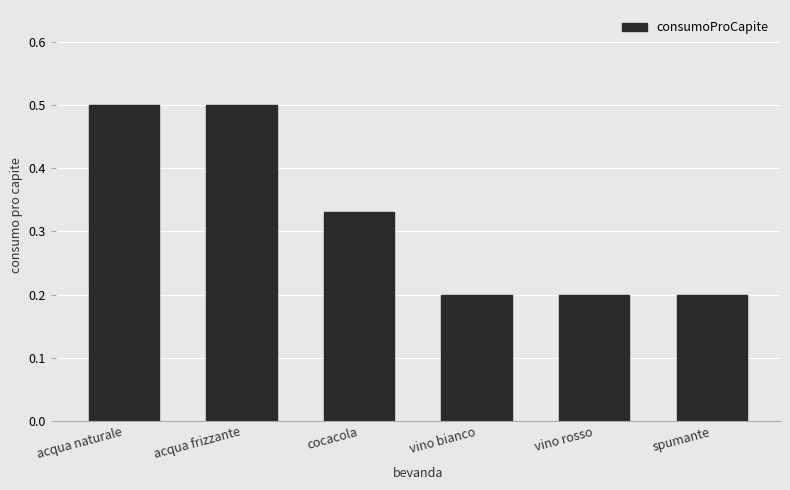

What is the label of the 1st bar from the left?

acqua naturale